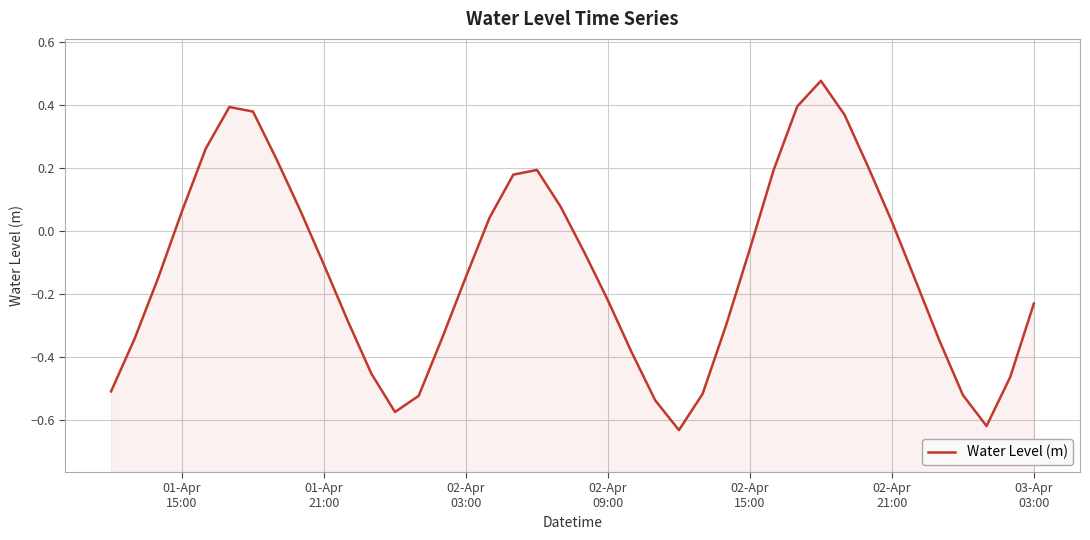

How many negative values are there?

24